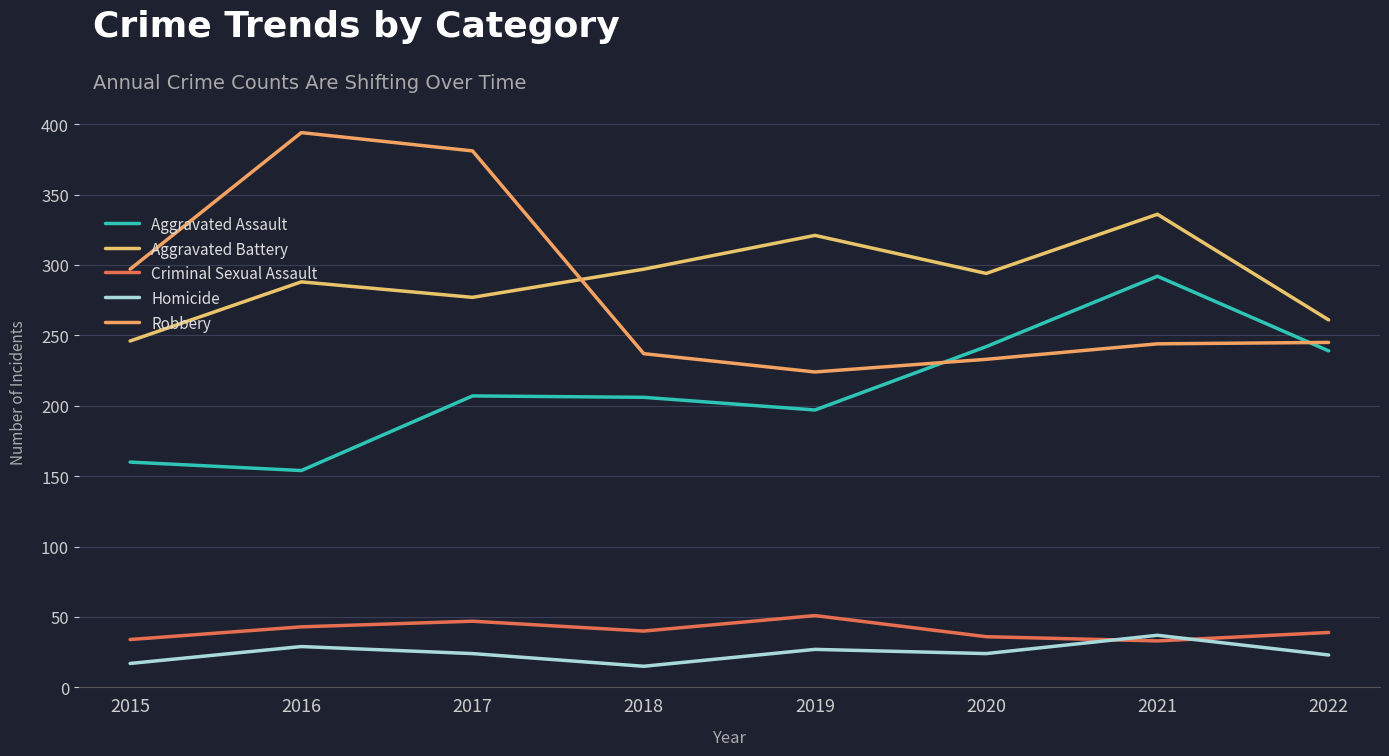

At how many categories does at least one series exceed 330?

3